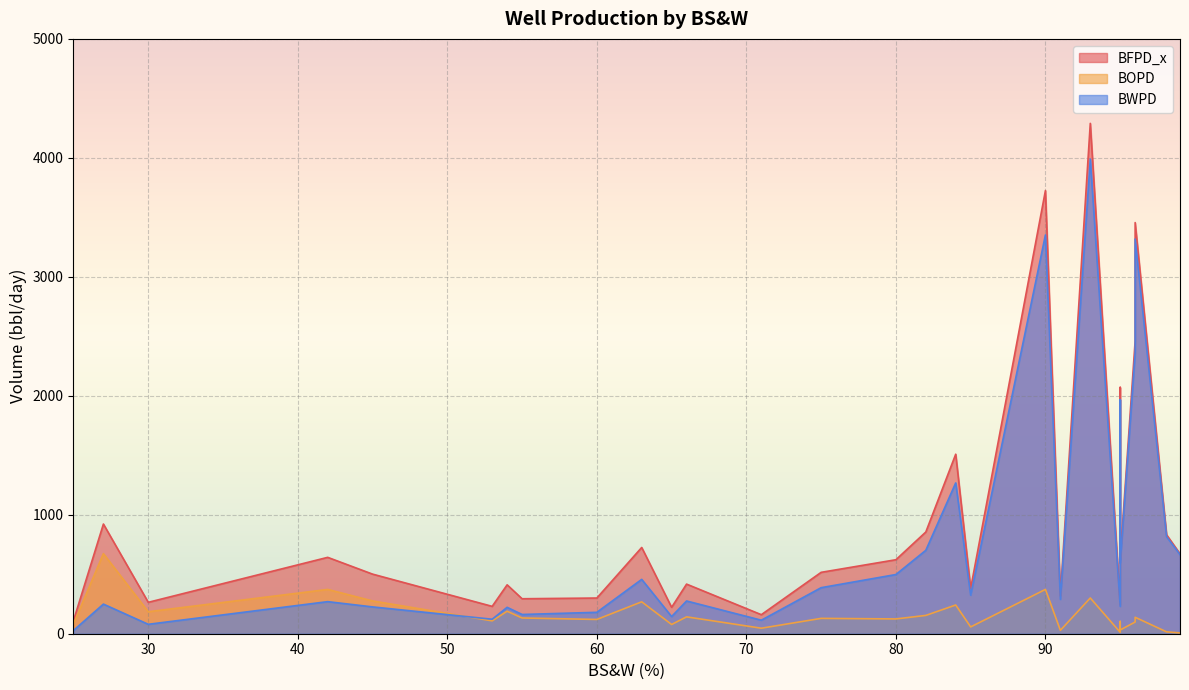

What is the smallest value displayed?

6.7